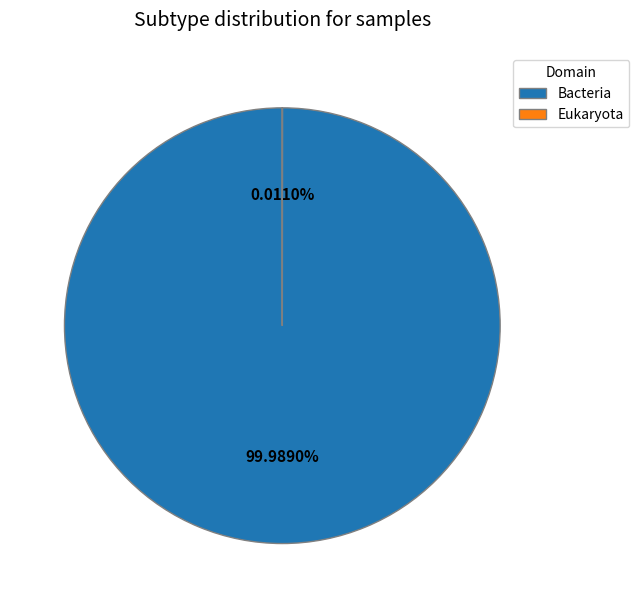

Is there any slice that represents more than half of the pie?

Yes